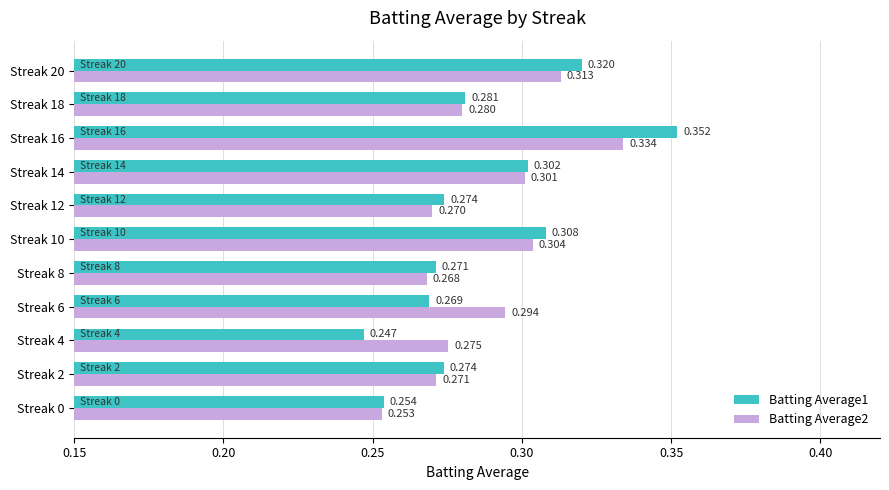

Is the value of Batting Average1 at Streak 12 greater than the value of Batting Average2 at Streak 4?

No